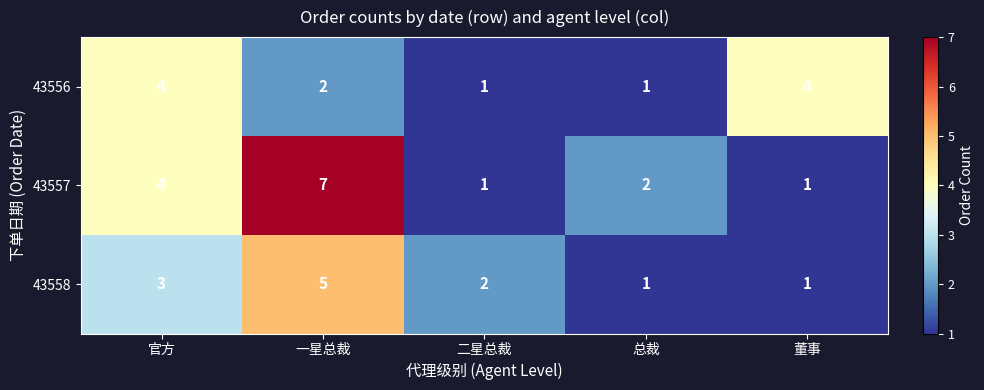

Where is 43556 nearest to the value 2?

一星总裁